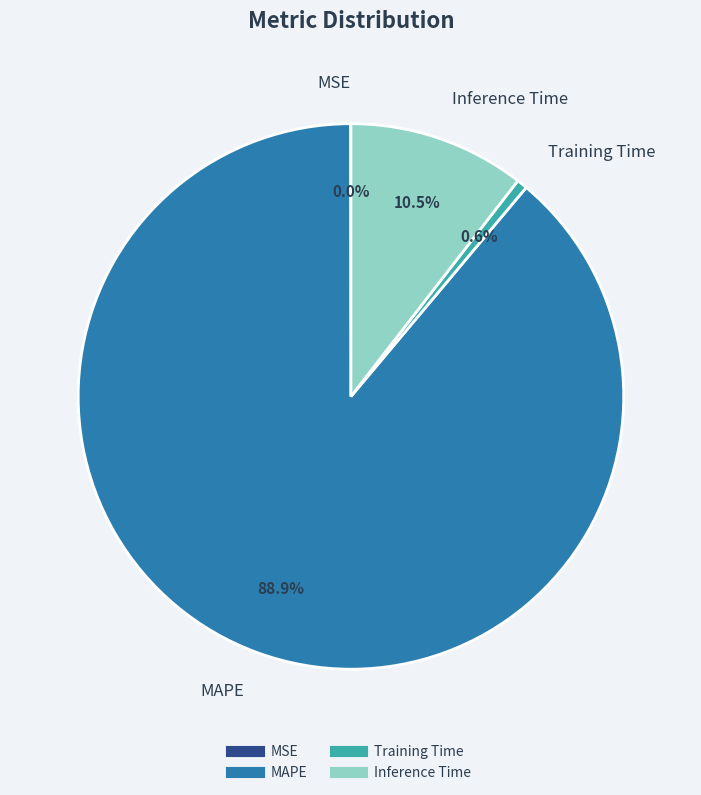

What portion of the pie excludes MAPE?

11.1%